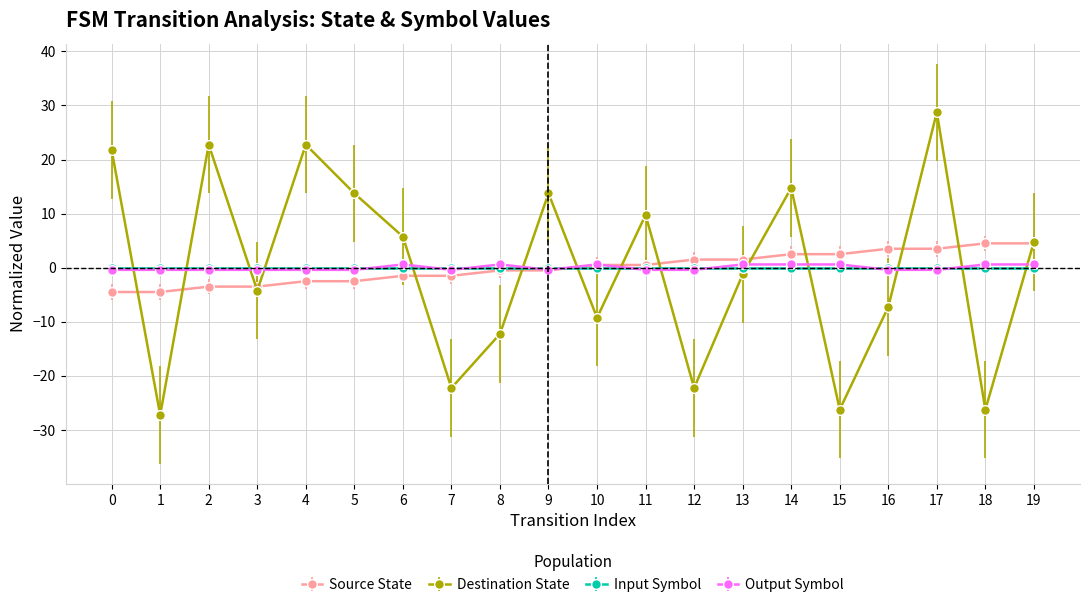

Count the number of categories in the chart.

20